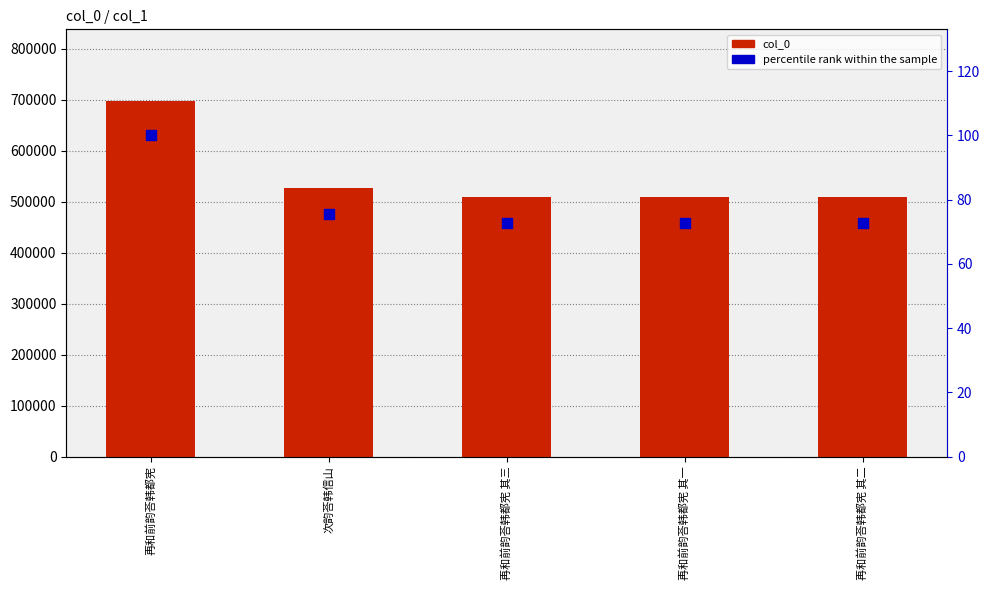

Which series has the largest Y range (max minus min)?

col_0